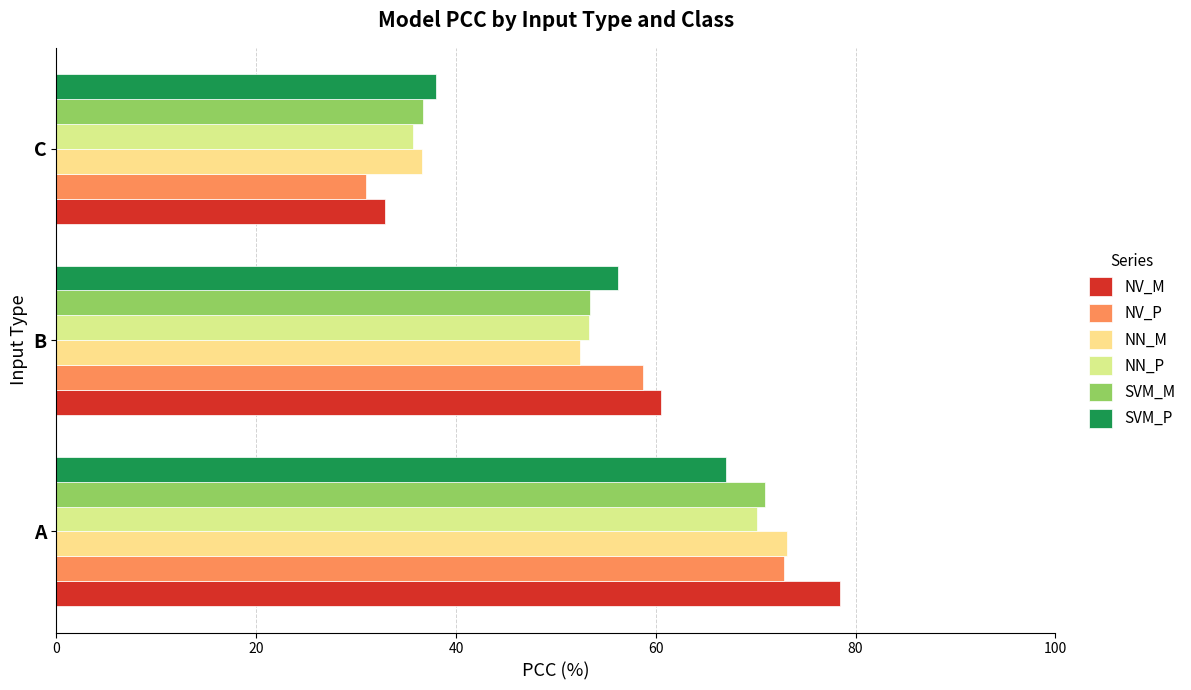

Which label corresponds to the smallest value in the chart?

C